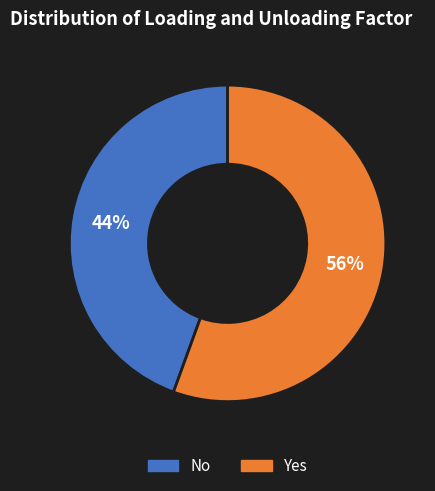

How many slices are in this pie chart?

2